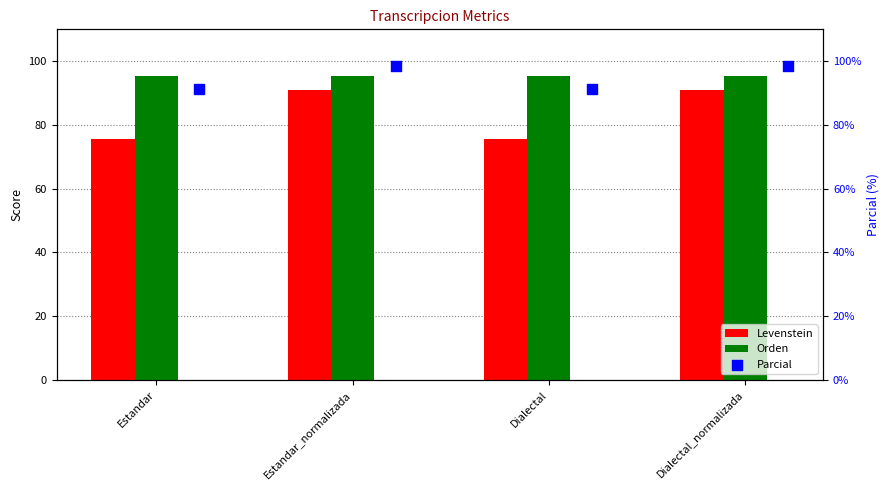

Which series has the largest Y range (max minus min)?

Levenstein